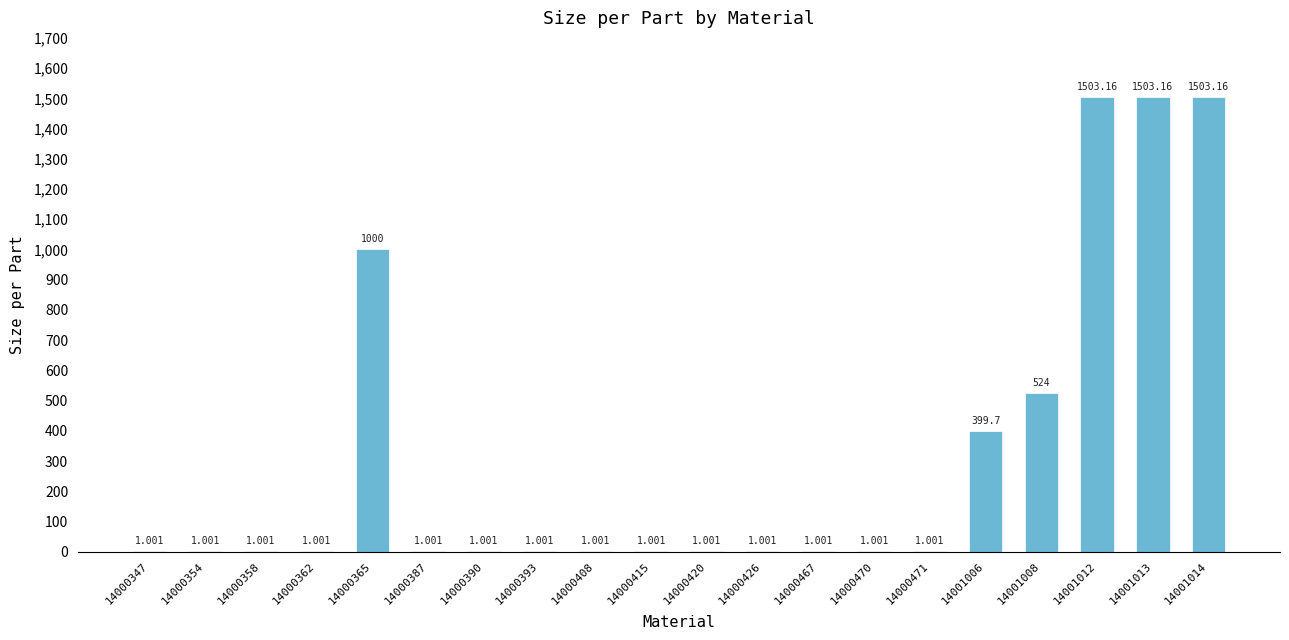

What is the smallest value displayed?

1.0